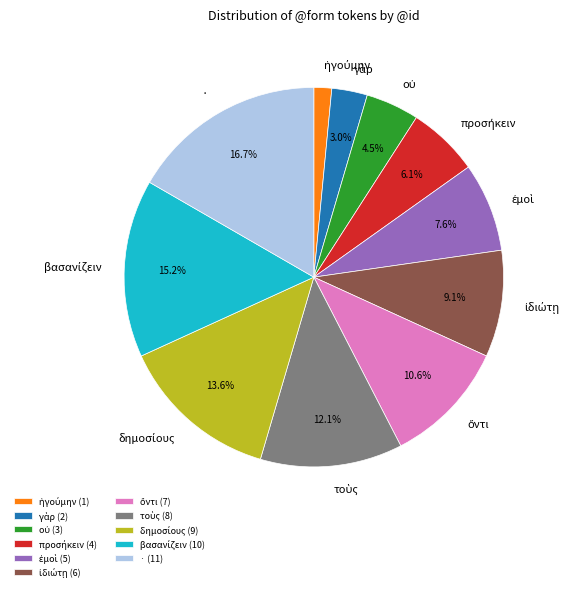

Is there any slice that represents more than half of the pie?

No